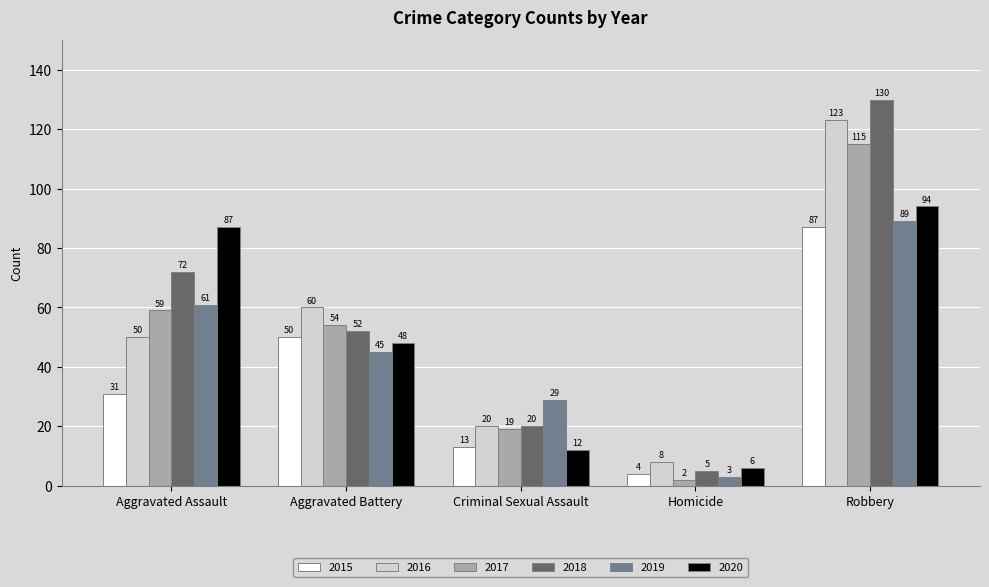

How many values in the 2017 series are below 54?

2